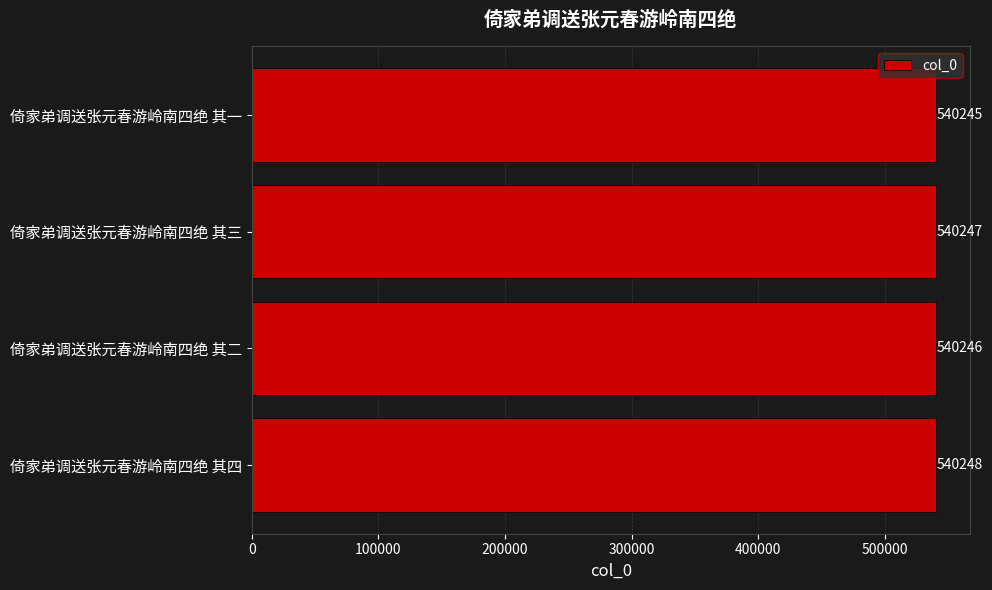

Which has a higher value, 倚家弟调送张元春游岭南四绝 其一 or 倚家弟调送张元春游岭南四绝 其二?

倚家弟调送张元春游岭南四绝 其二